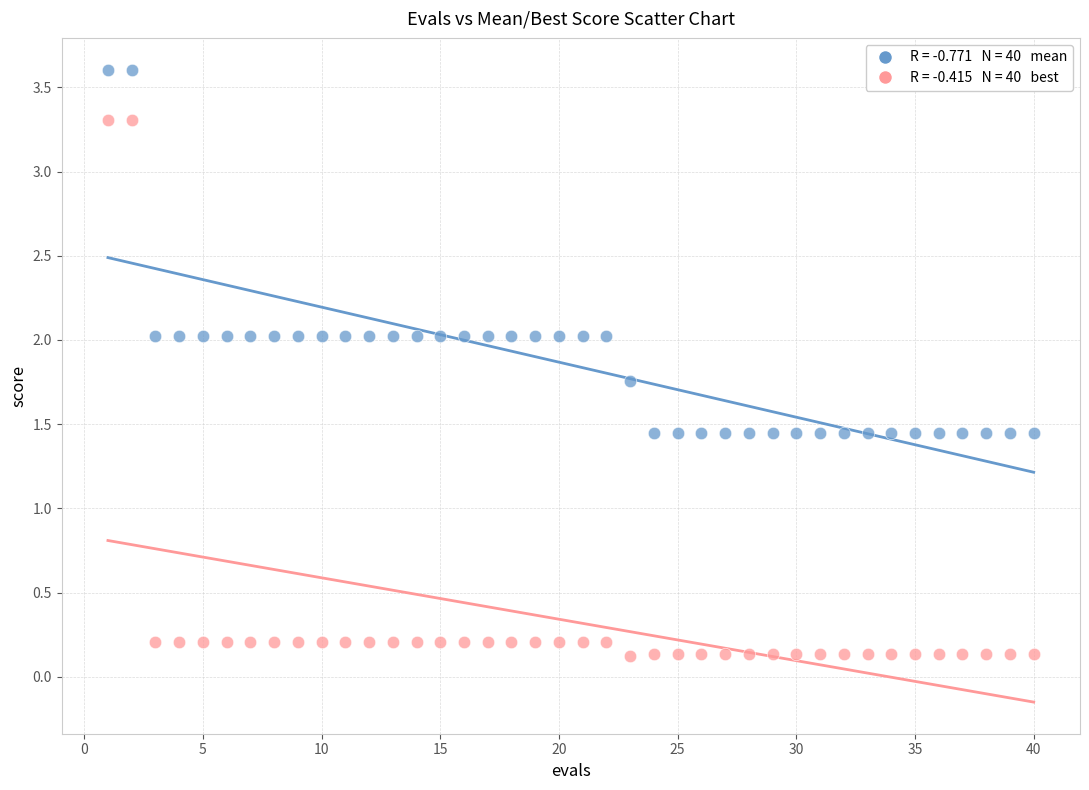

Across all data points, what is the range of X values (max minus min)?

39.0